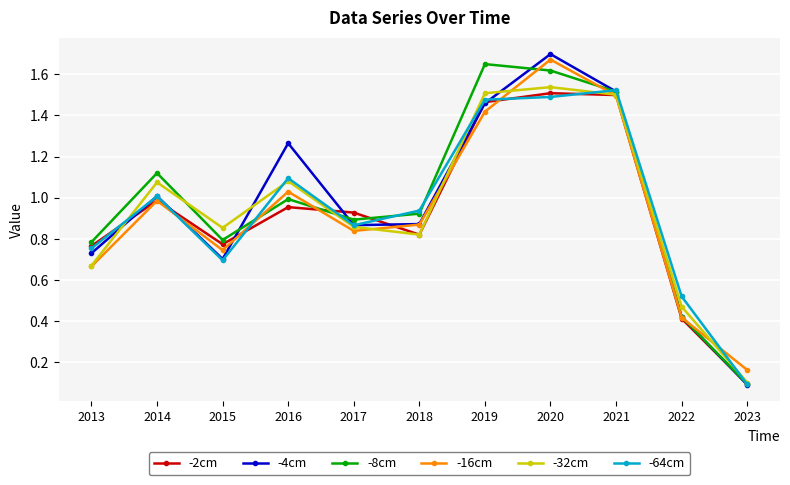

Which series has the largest total across all categories?

-8cm